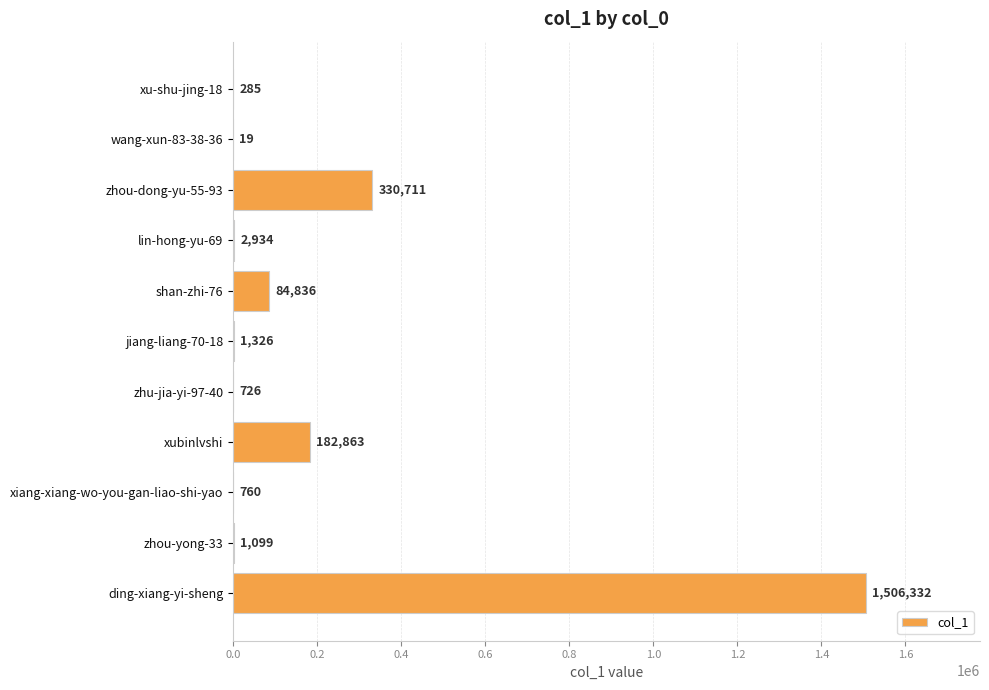

Which has a higher value, xiang-xiang-wo-you-gan-liao-shi-yao or ding-xiang-yi-sheng?

ding-xiang-yi-sheng